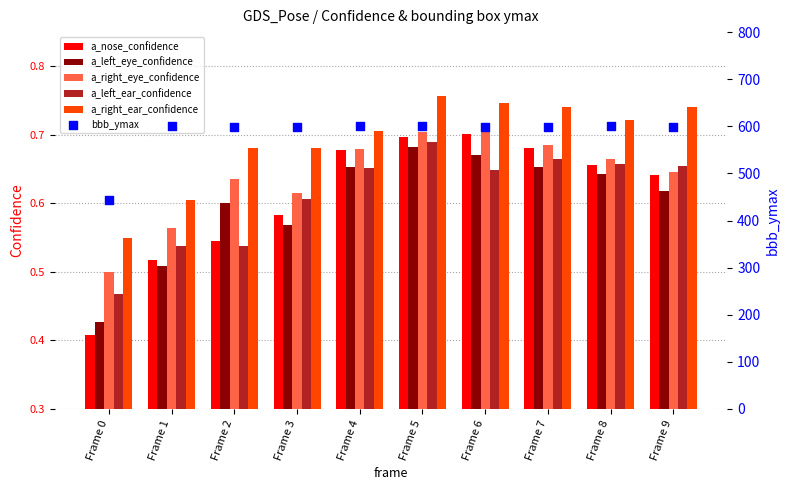

Which series reaches the maximum Y coordinate?

bbb_ymax